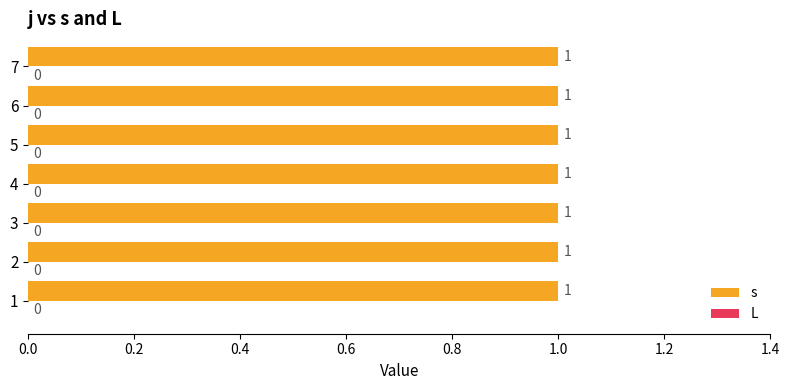

Rank the series by their average value, from lowest to highest.

L, s